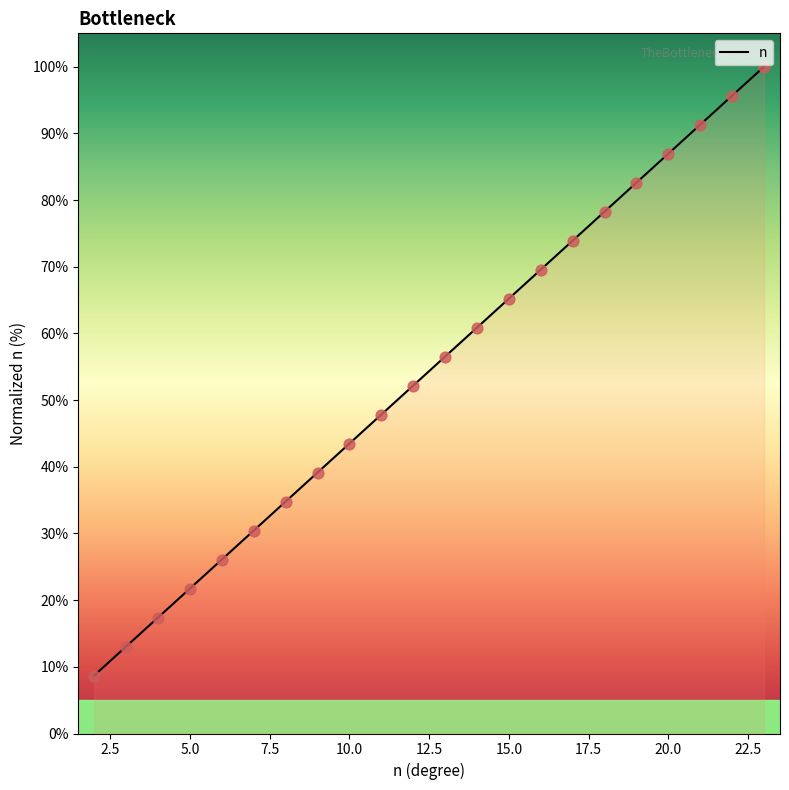

What is the change in value from 8 to 12?

+17.4